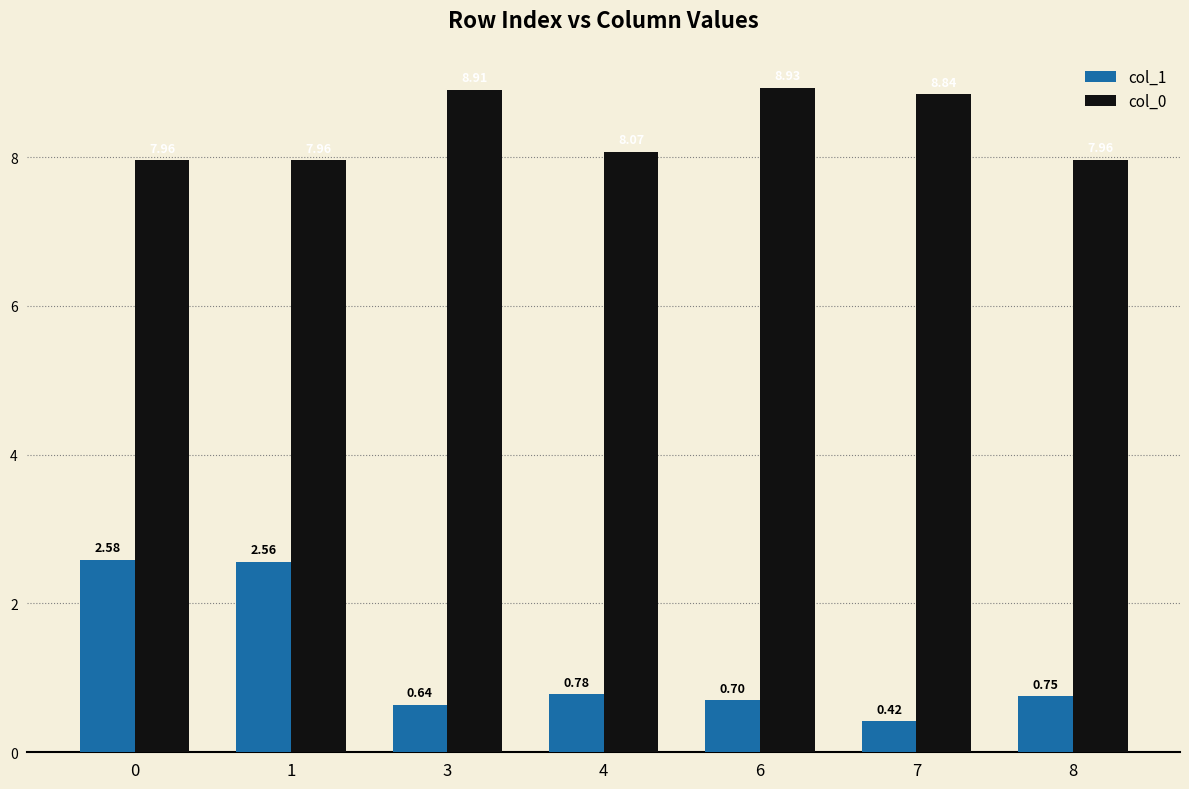

Is the value of col_1 at 6 greater than the value of col_0 at 6?

No